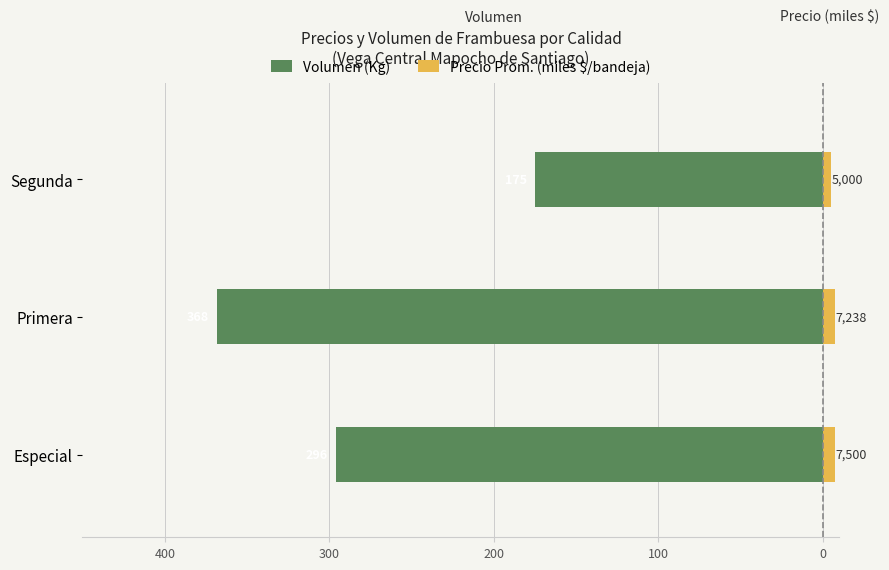

The Volumen (Kg) series shows -368.0 at Primera. True or false?

True